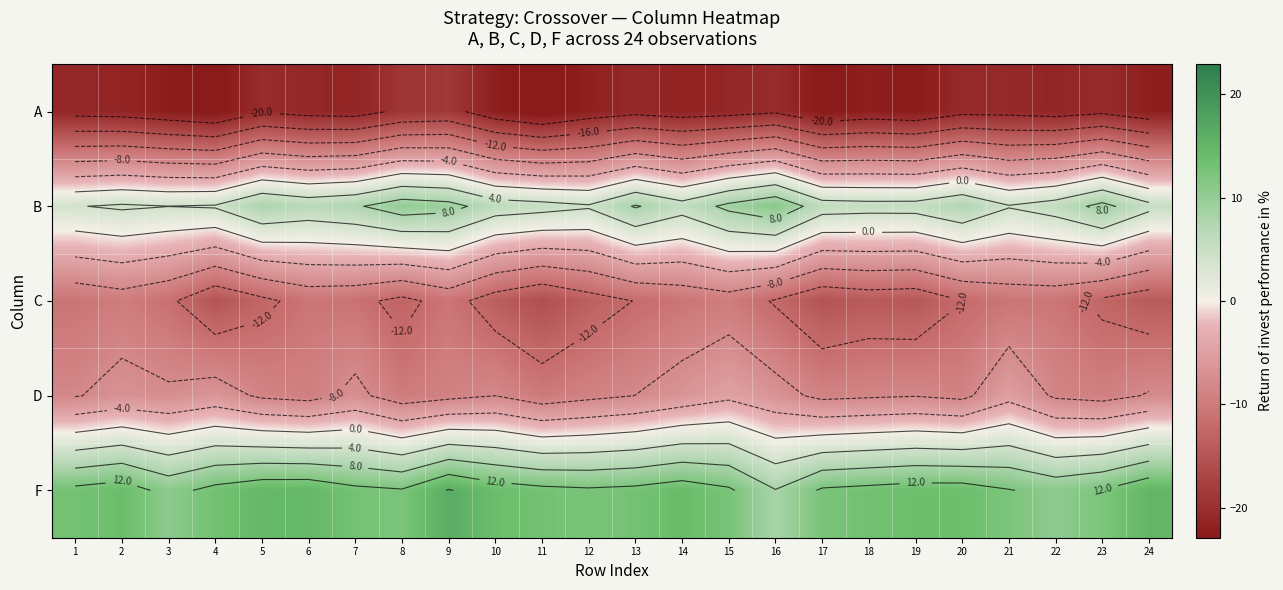

Count the number of data series in this chart.

5